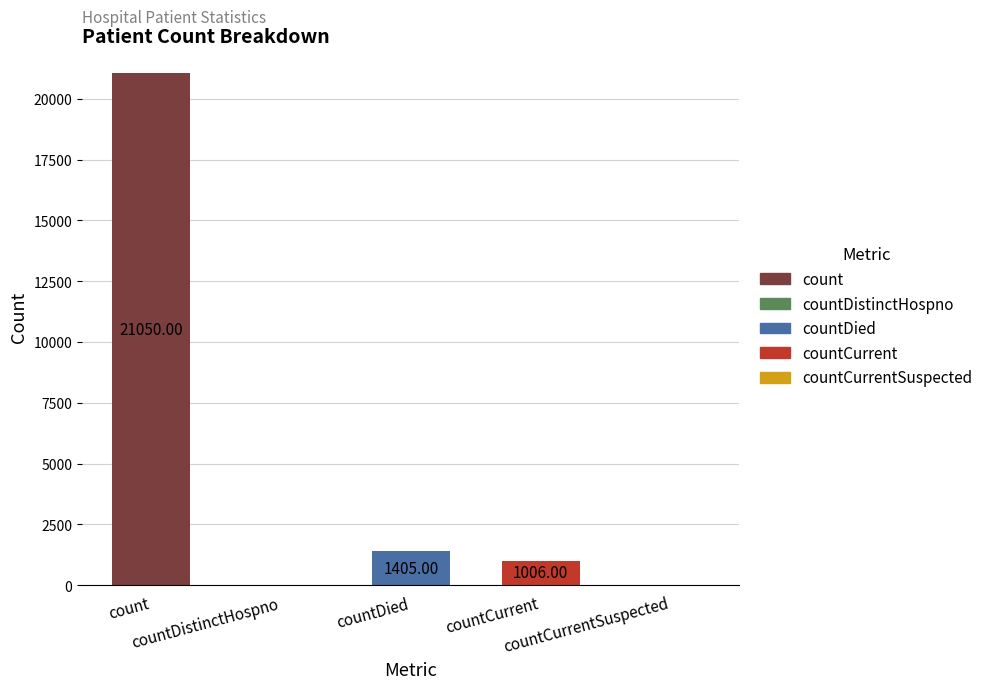

At which category does the chart reach its minimum across all series?

countDistinctHospno